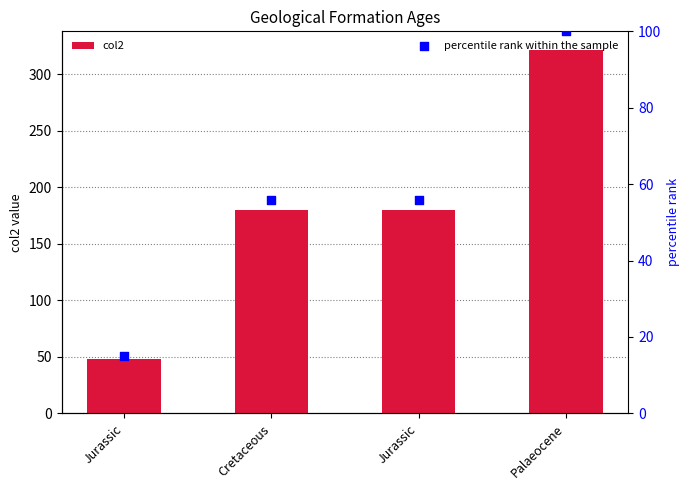

What are all the series names shown in the legend?

col2, percentile rank within the sample